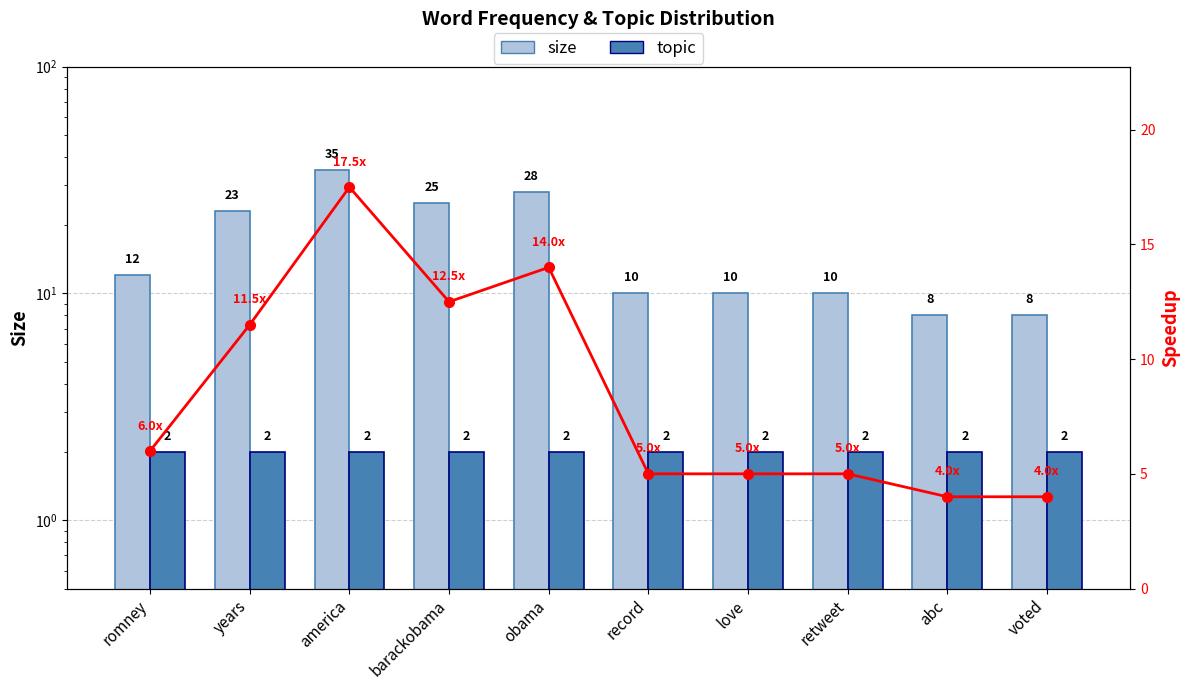

List the series in order of their overall mean, highest first.

size, topic